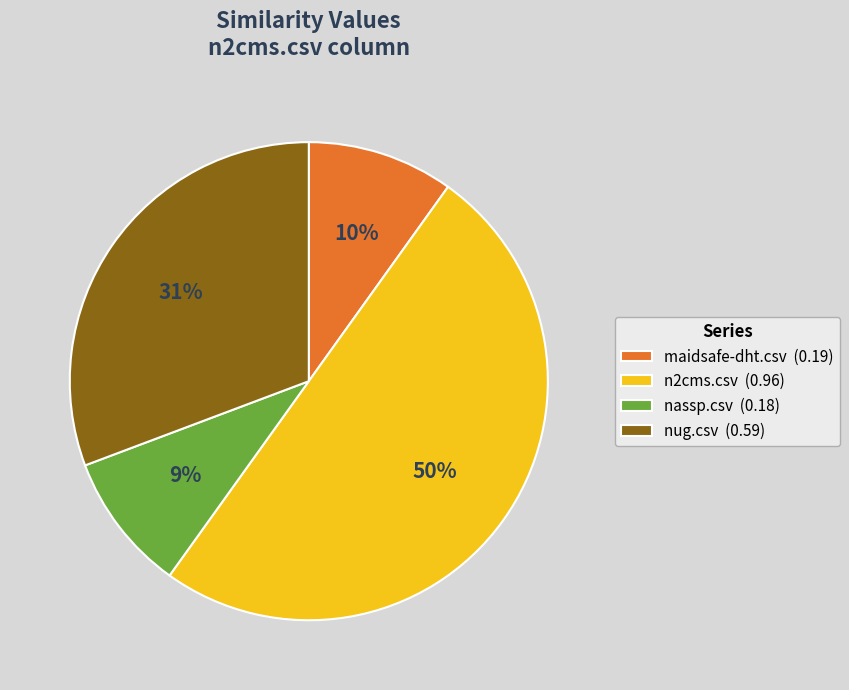

Is it true that nug.csv is 31% of the pie?

True